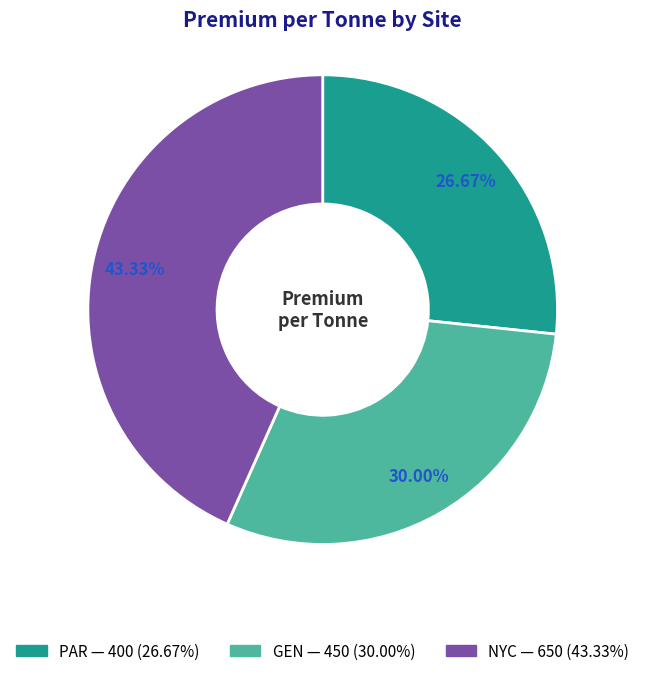

Does NYC represent more than half of the total?

No